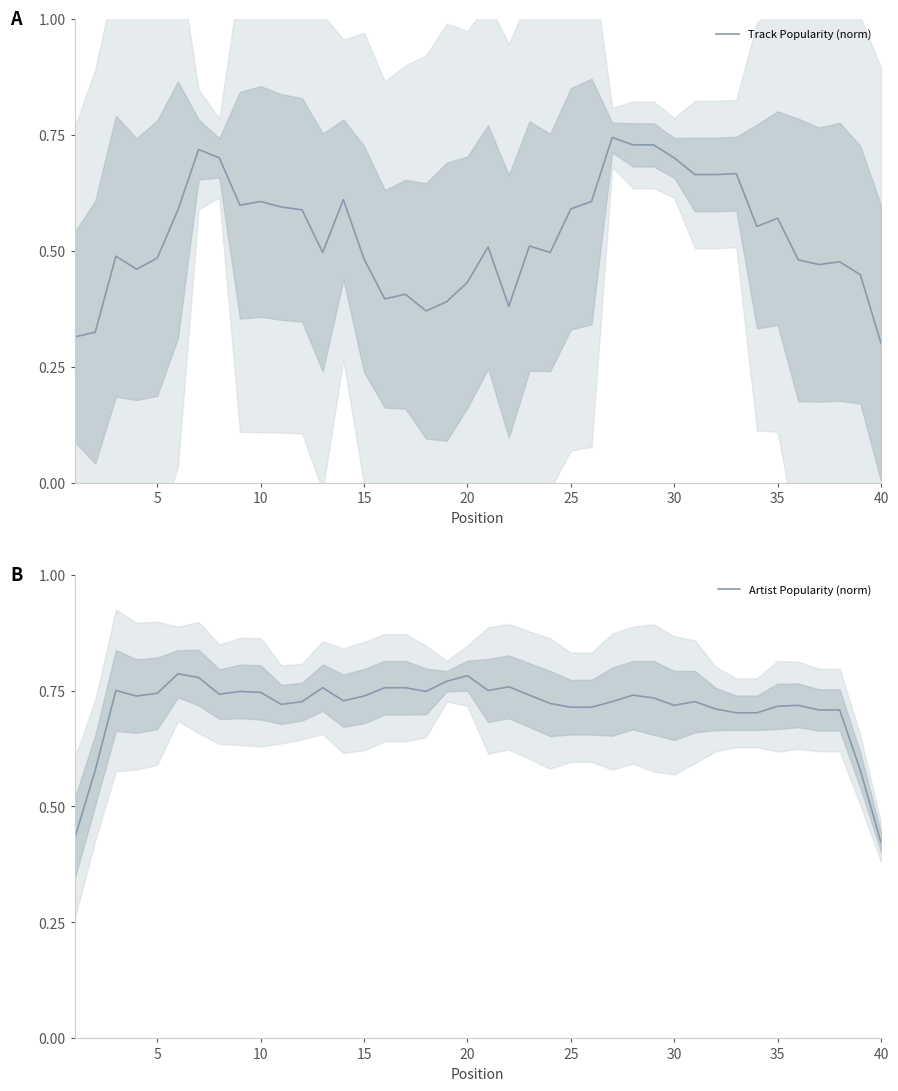

The value of Track Popularity (norm) at 10 is 0.6. True or false?

True